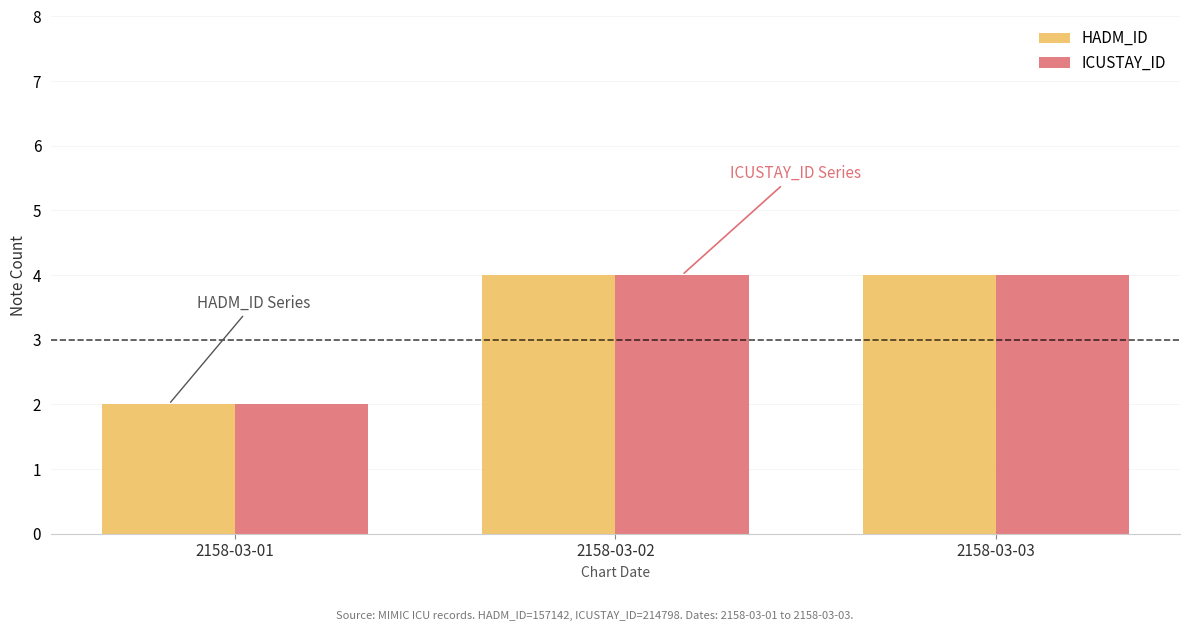

What is the average value of the HADM_ID series?

3